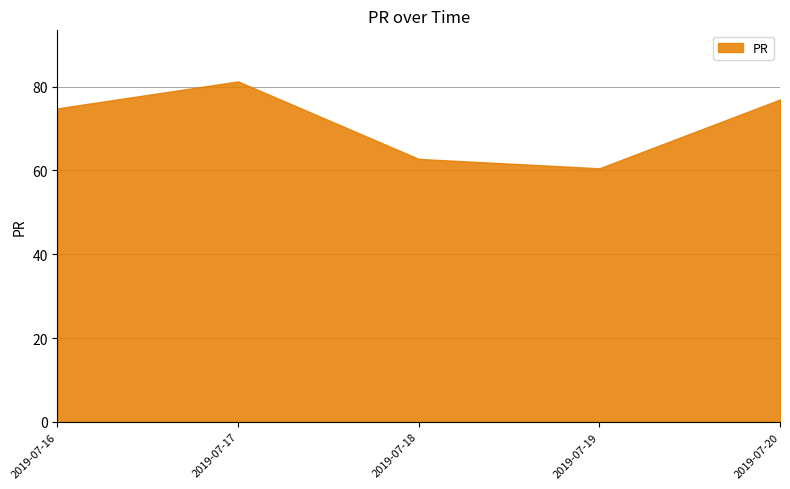

What is the change in value from 2019-07-18 to 2019-07-20?

+14.2